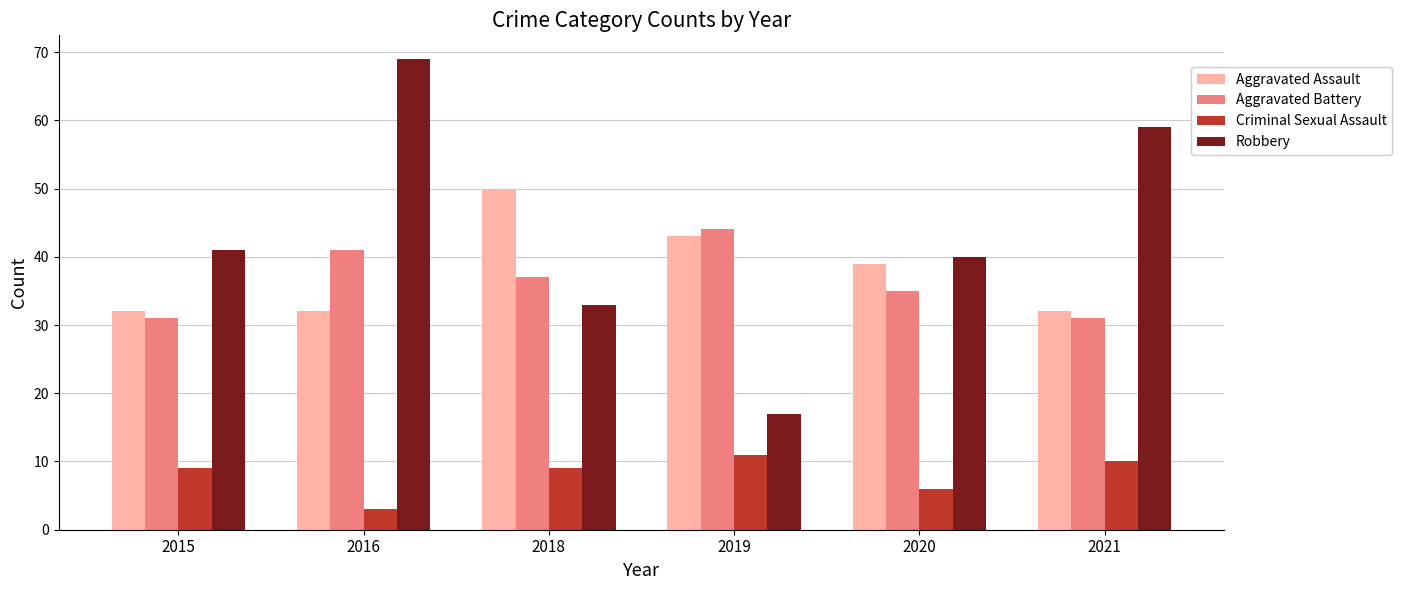

Does the chart contain any negative values?

No